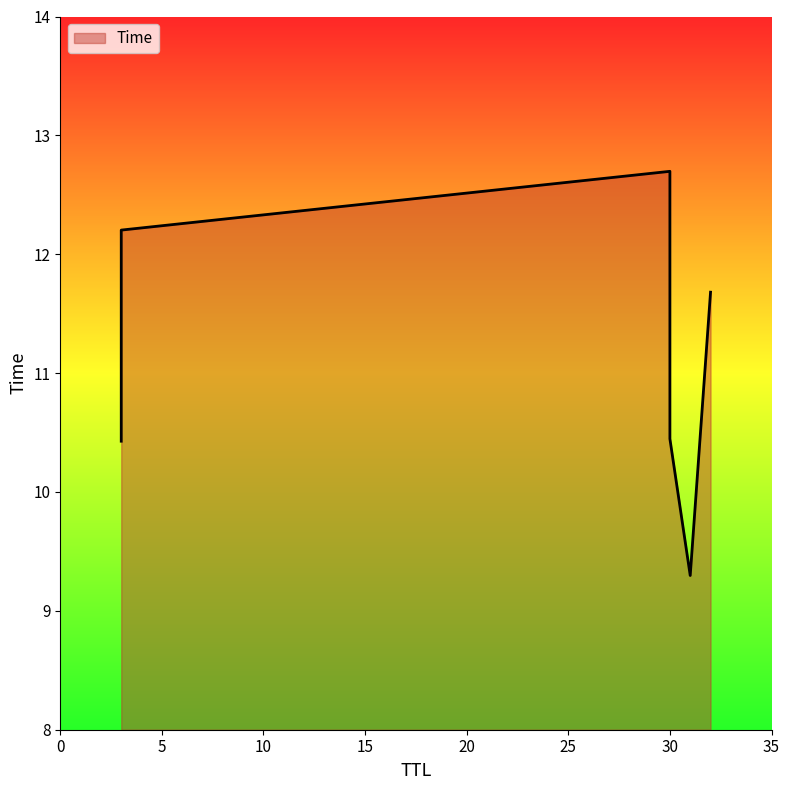

True or false: the data shows 18.2 at 30.

False